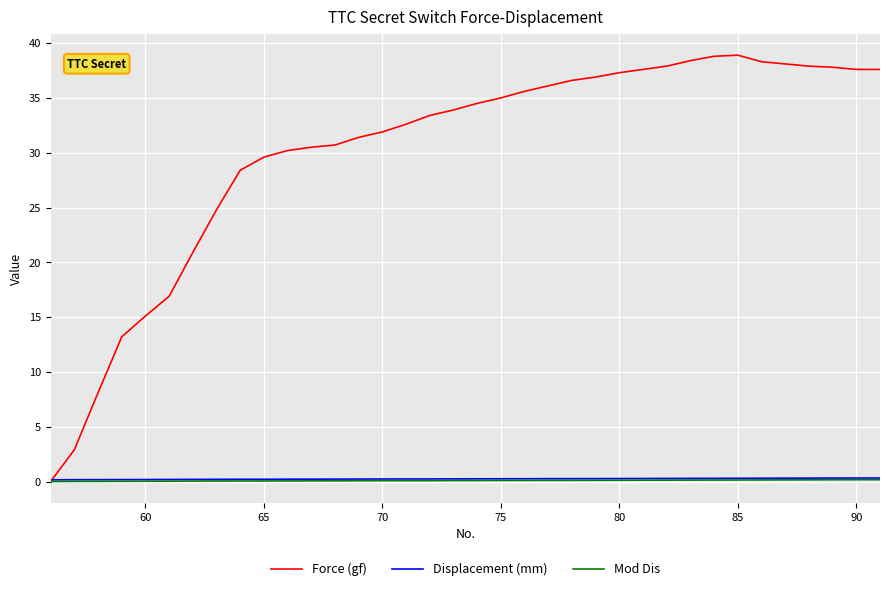

Which series has the largest range (max minus min)?

Force (gf)